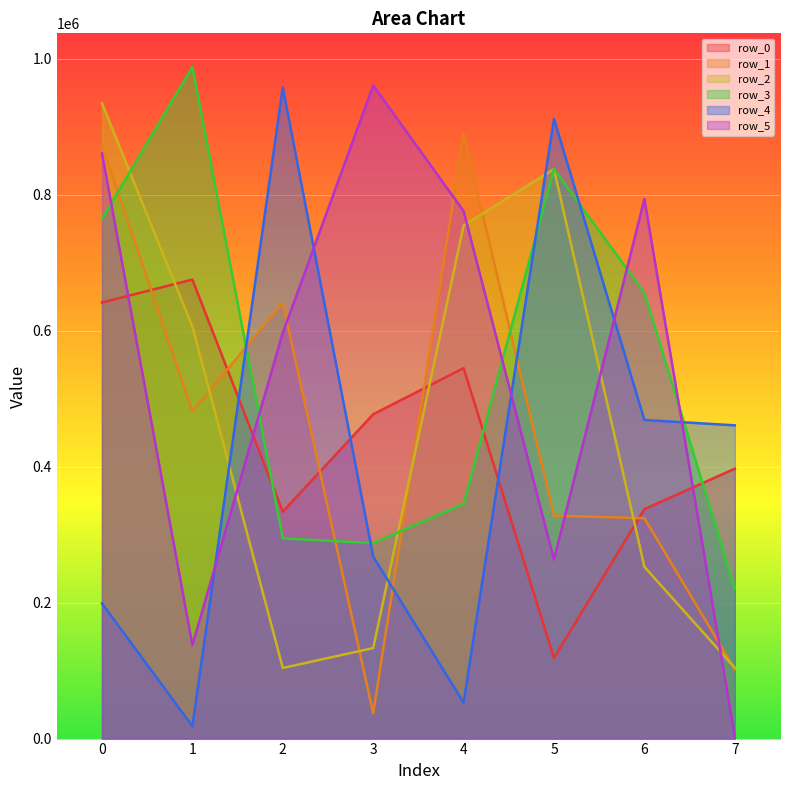

How many interior local valleys does the row_2 series have?

1